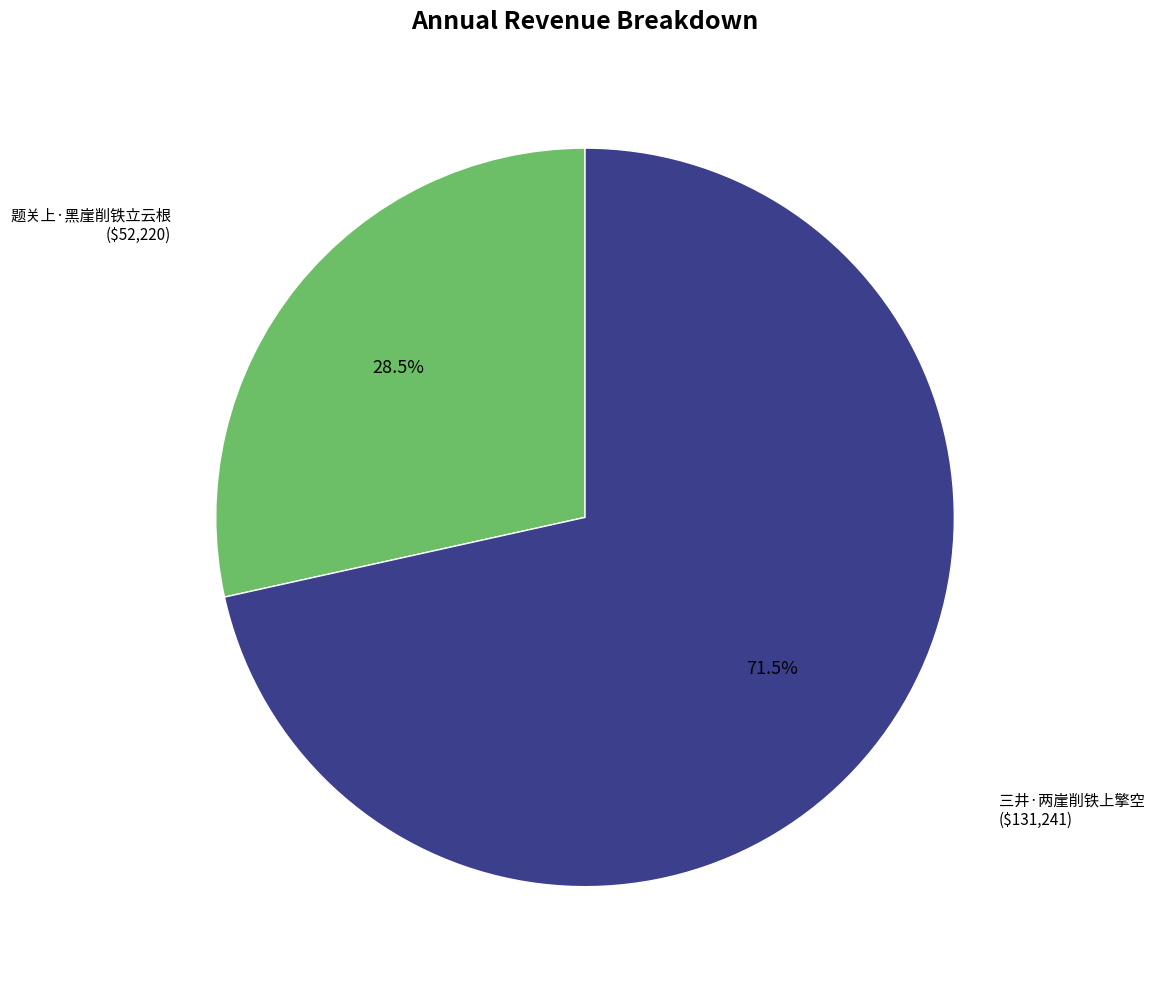

Count the number of slices in the pie.

2